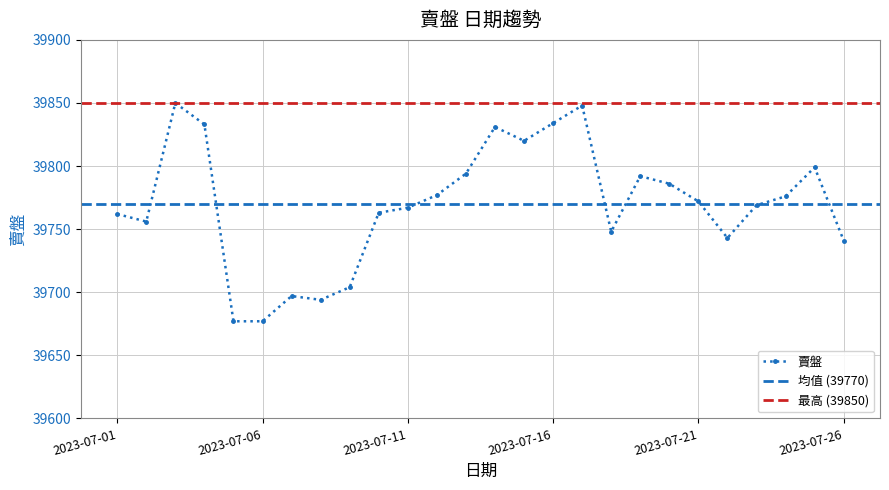

True or false: the data has more than 0 interior local peaks.

True